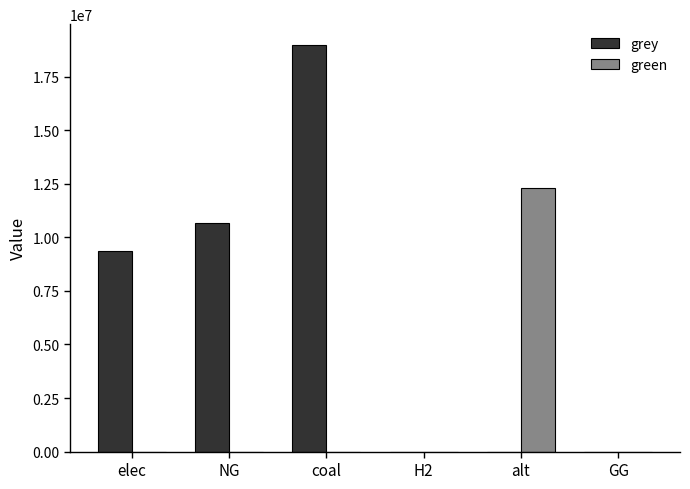

What are all the series names shown in the legend?

grey, green